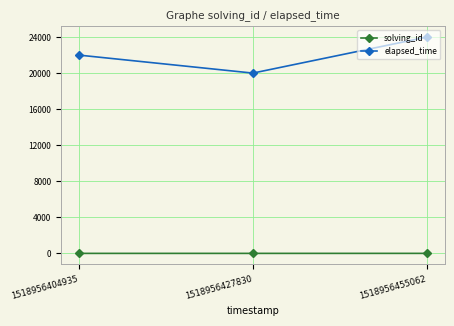

The solving_id series shows 3 at 1518956455062. True or false?

True